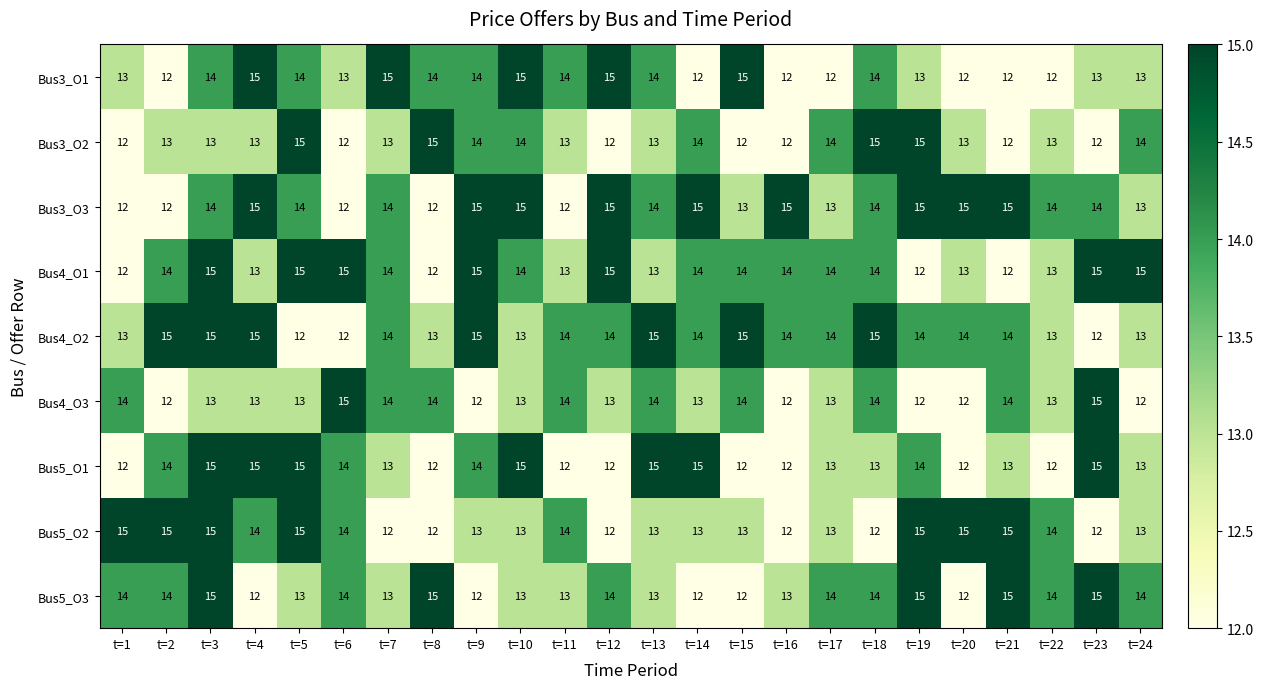

Which series changed the most between t=15 and t=18?

Bus3_O2